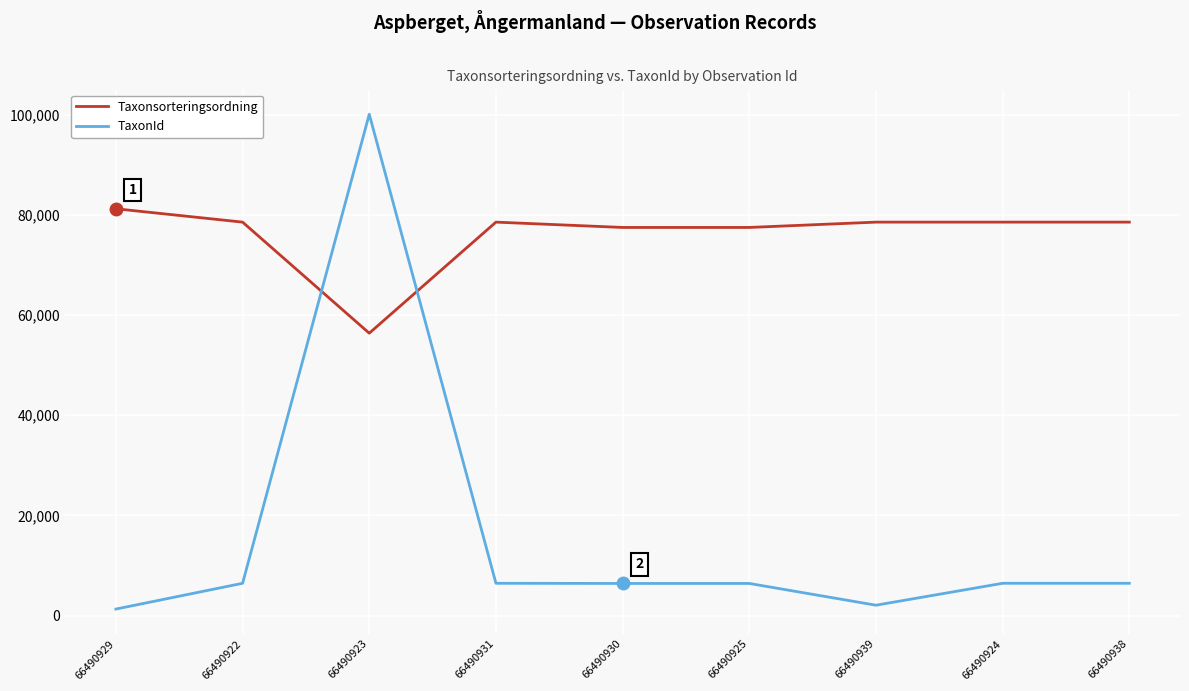

What is the difference between the highest and lowest values at 66490925?

71081